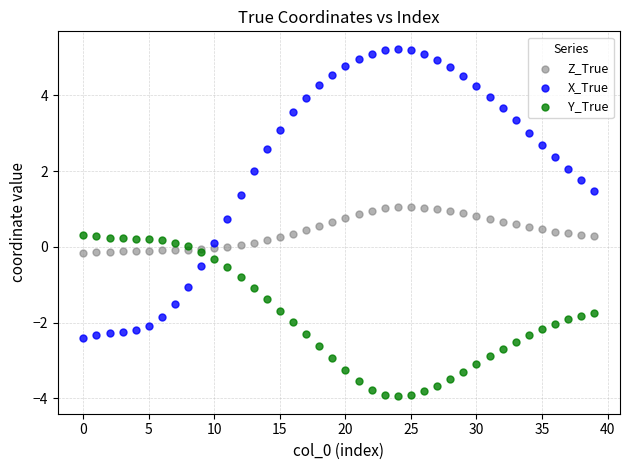

Which series contains the highest Y value?

X_True